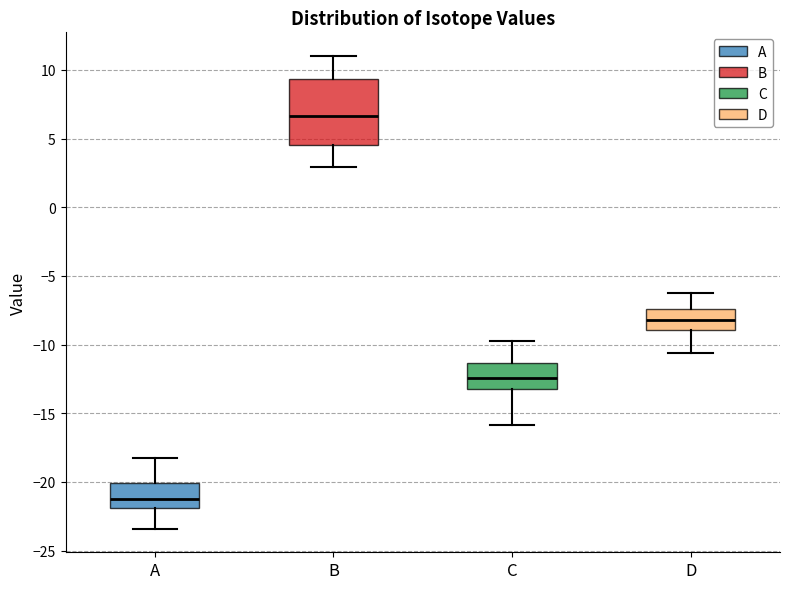

Reading left to right, transcribe this box plot: for each box, give where its median line is, the range the box spans, and where its two whiskers end, as read against the y-axis. The values are not printed on the chart, so give them approximately, as read against the axis.

A: median -21.5, box -22.0 to -20.0, whiskers -23.5 to -18.0
B: median 6.5, box 4.5 to 9.5, whiskers 3.0 to 11.0
C: median -12.5, box -13.0 to -11.5, whiskers -16.0 to -10.0
D: median -8.0, box -9.0 to -7.5, whiskers -10.5 to -6.5